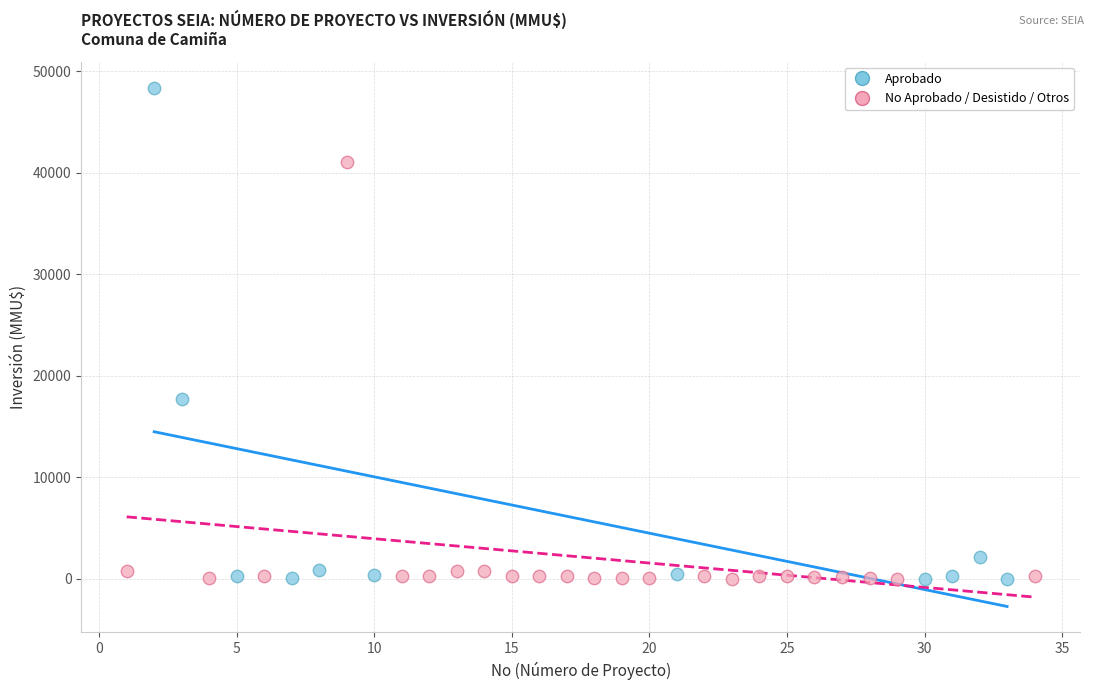

Which series has the largest Y range (max minus min)?

Aprobado